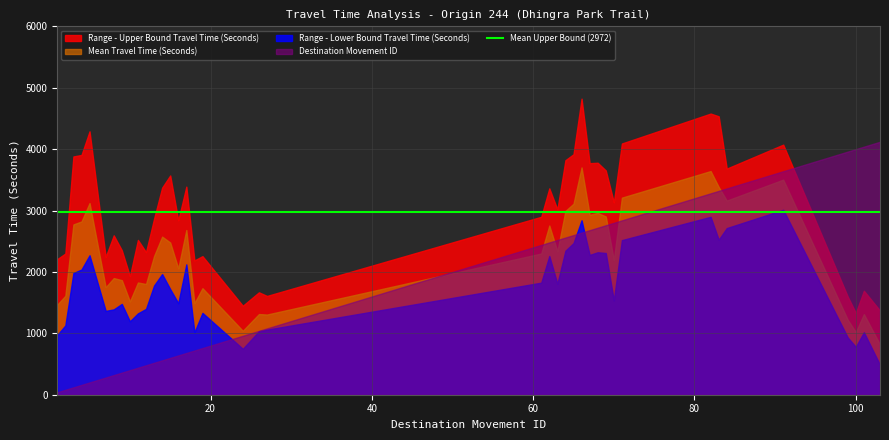

At which label does Mean Travel Time (Seconds) first exceed 2300?

3